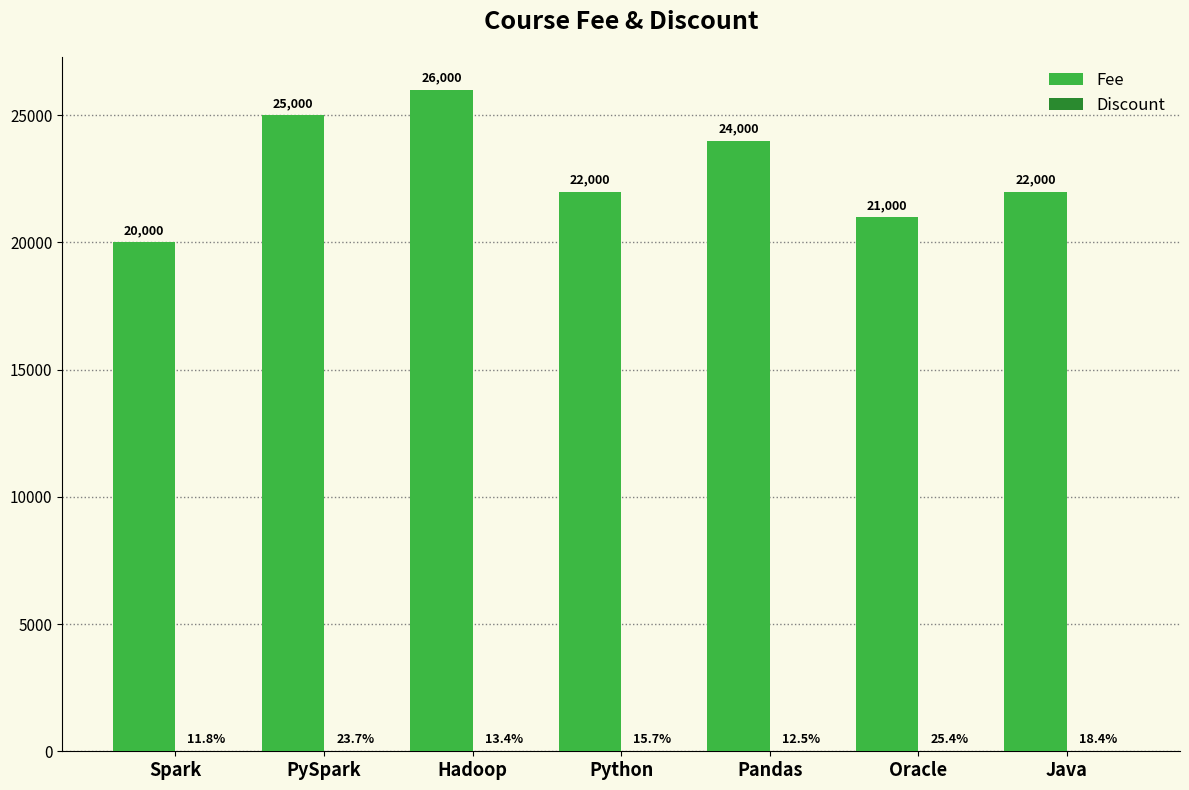

At which category is the sum across all series the highest?

Hadoop